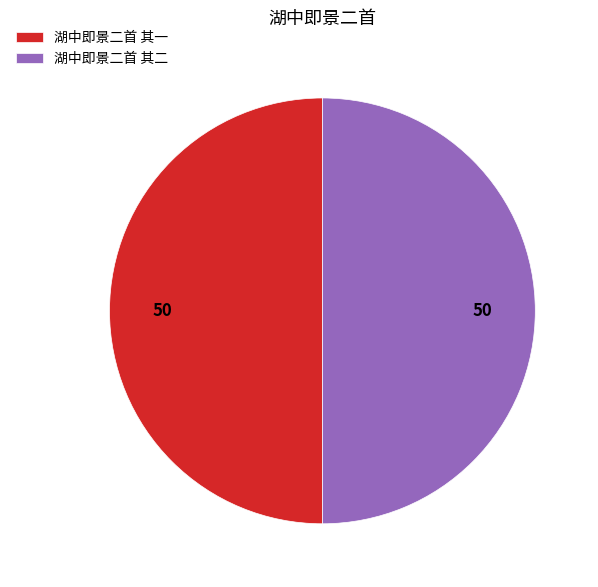

Do 湖中即景二首 其二 and 湖中即景二首 其一 together represent more than half of the pie?

Yes